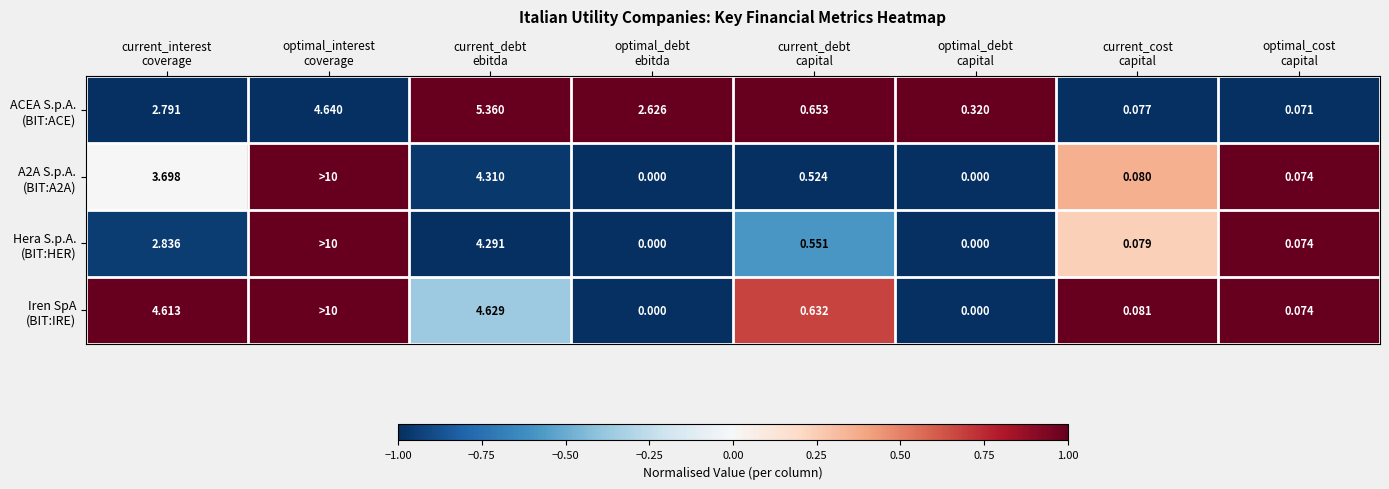

How many categories are shown in the chart?

8